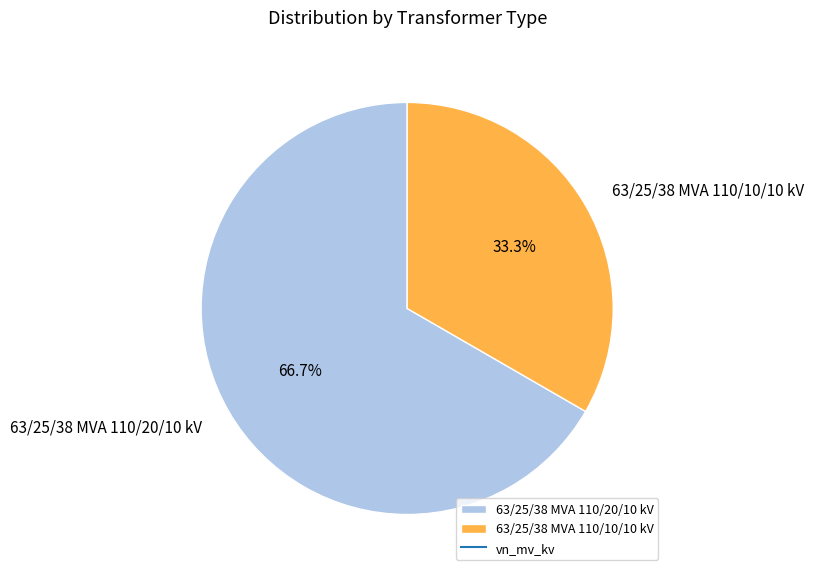

What is the ratio of the value at 63/25/38 MVA 110/10/10 kV to the value at 63/25/38 MVA 110/20/10 kV?

0.5